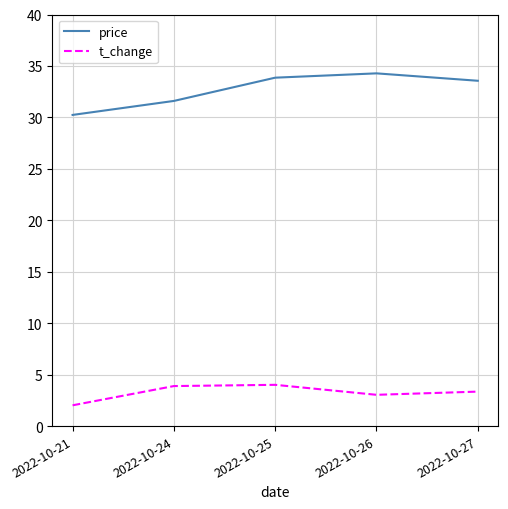

True or false: price and t_change cross at least once.

False